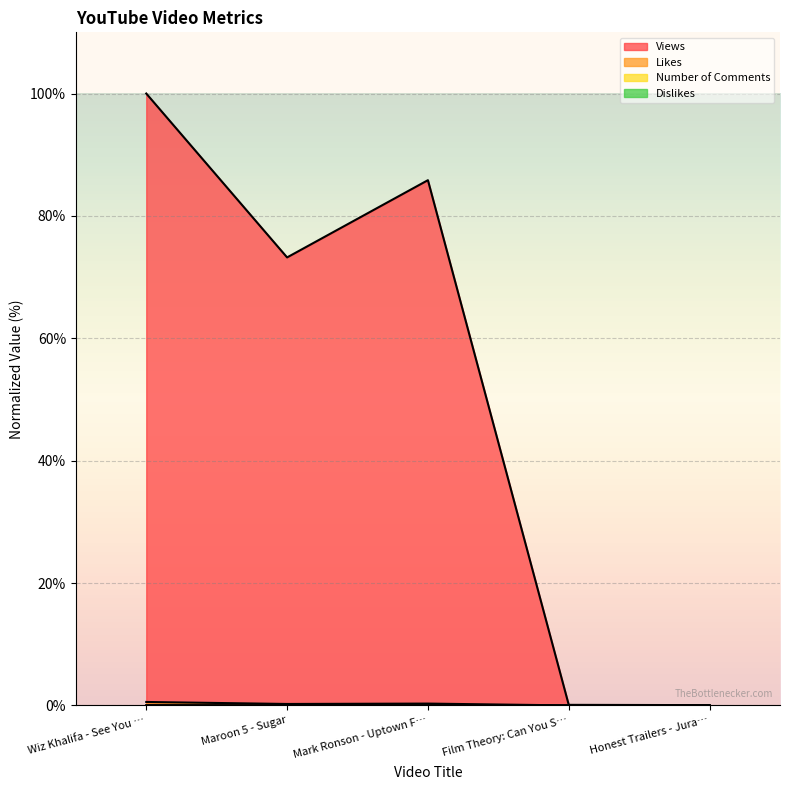

What is the value of the Views point at the 1st from the left?

100.0